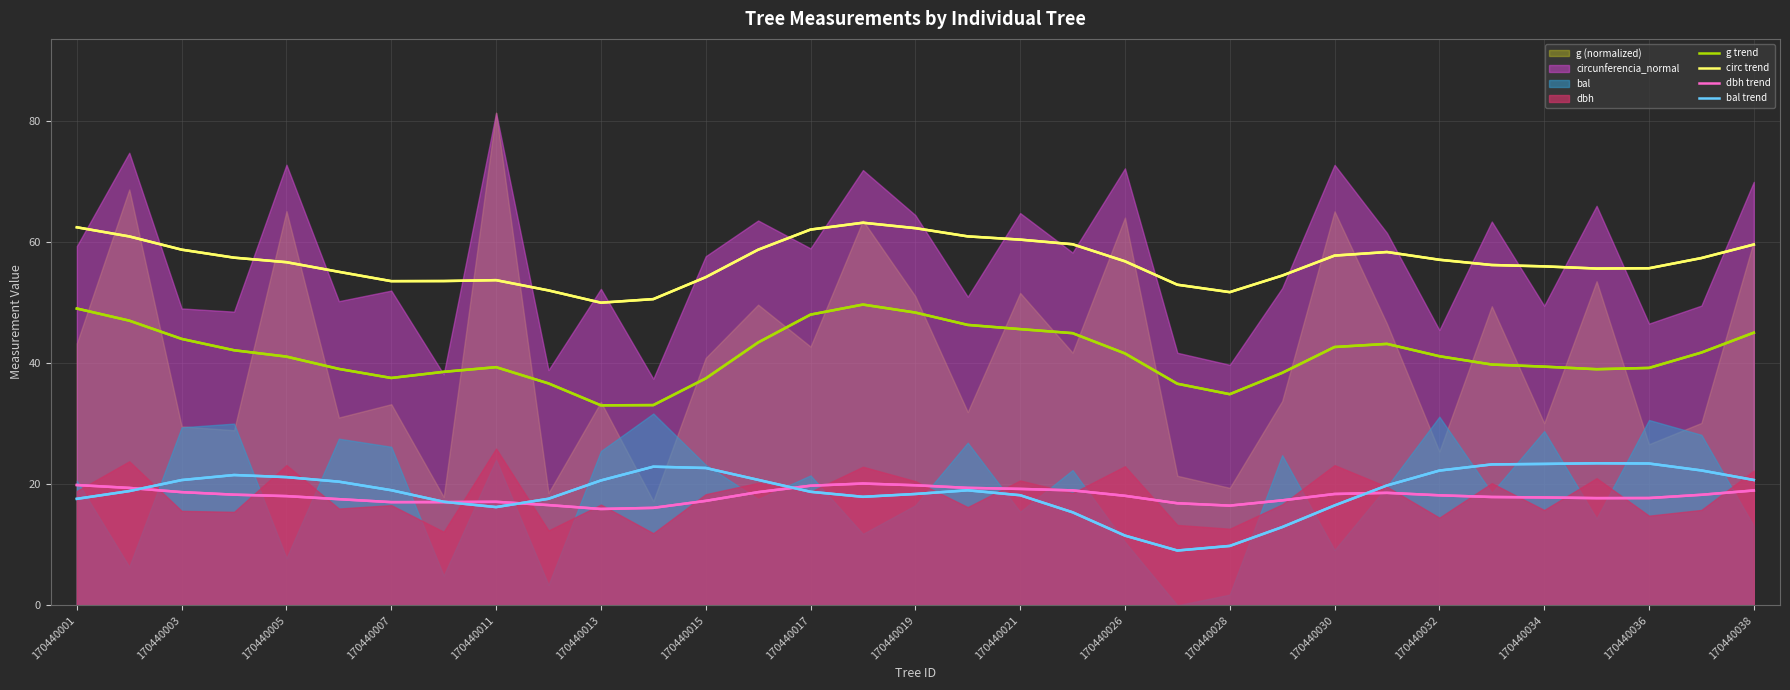

What is the highest value of the bal trend series?

23.5